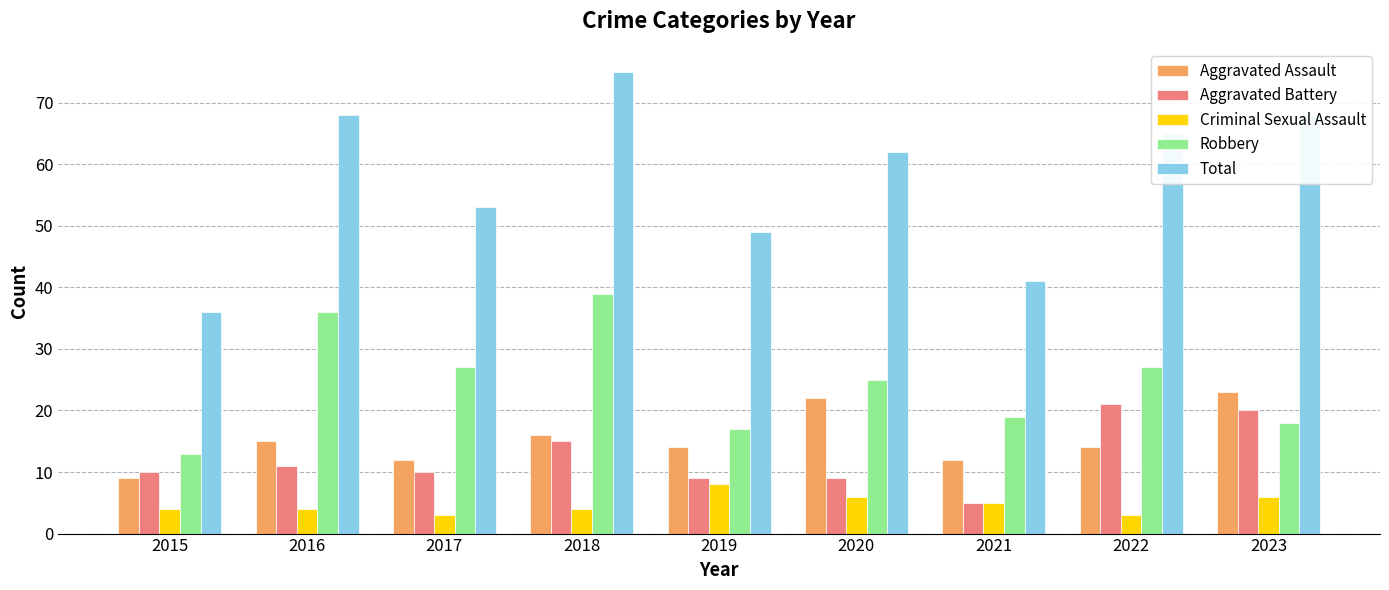

Which category has the highest value in the Aggravated Assault series?

2023